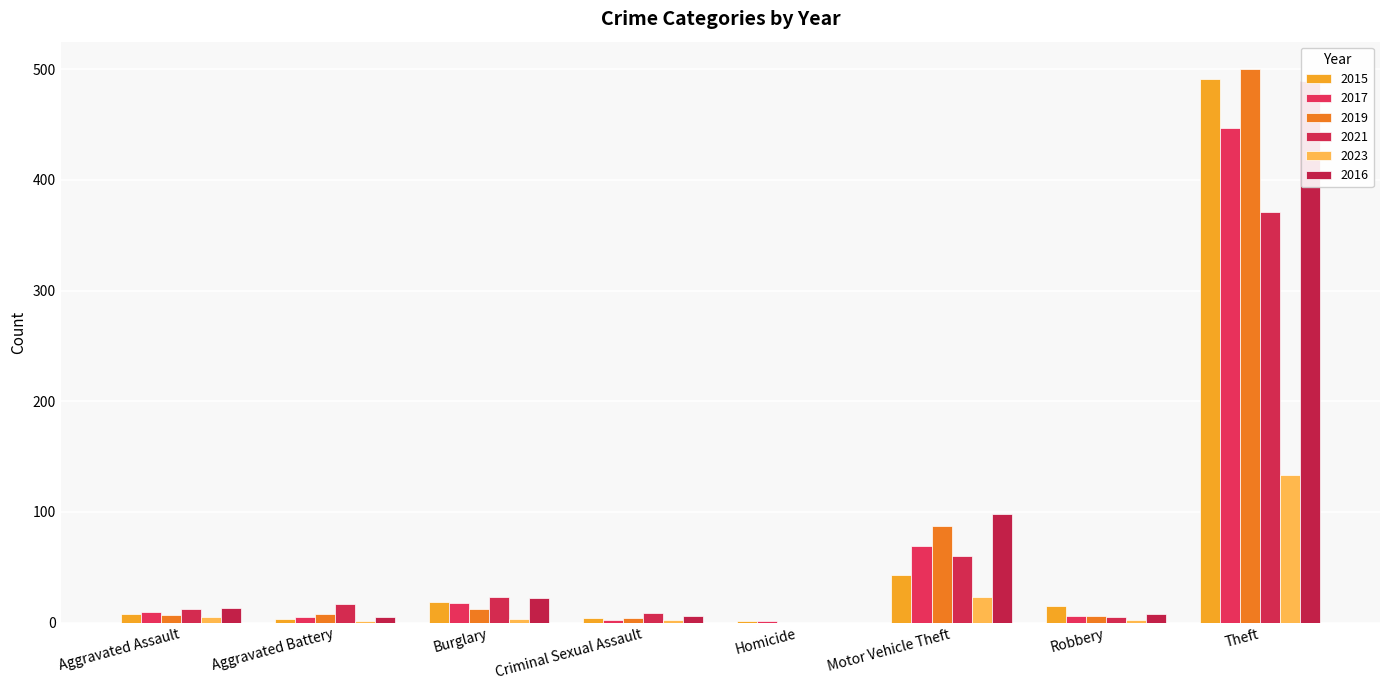

What is the total value across all series at Aggravated Assault?

55